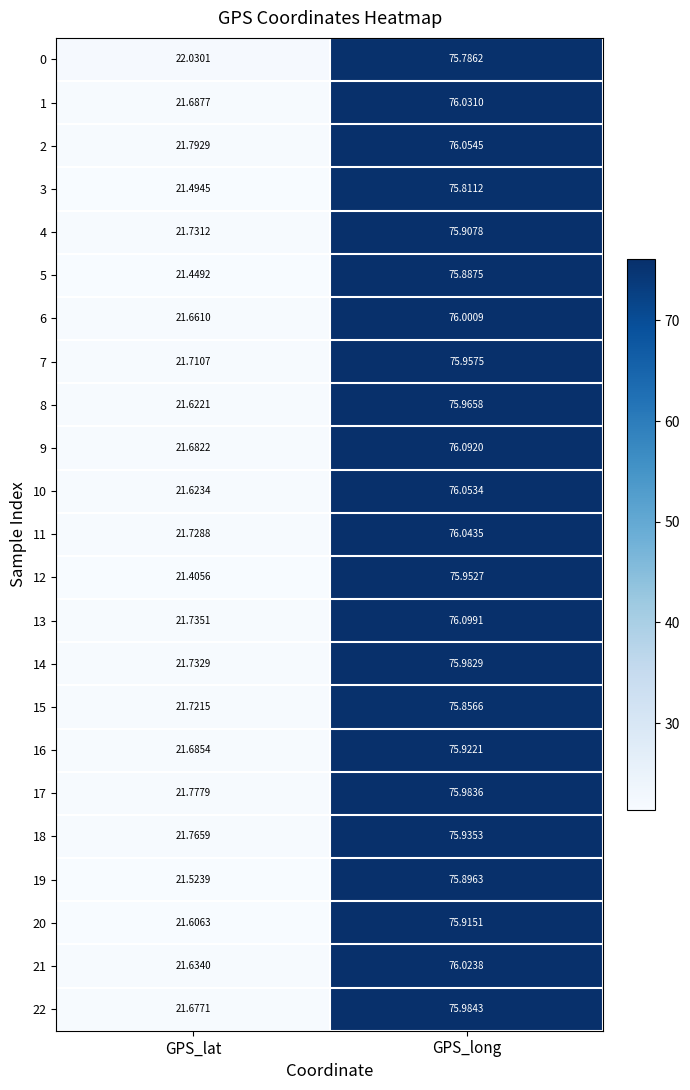

How many values in the 2 series are below 76?

1